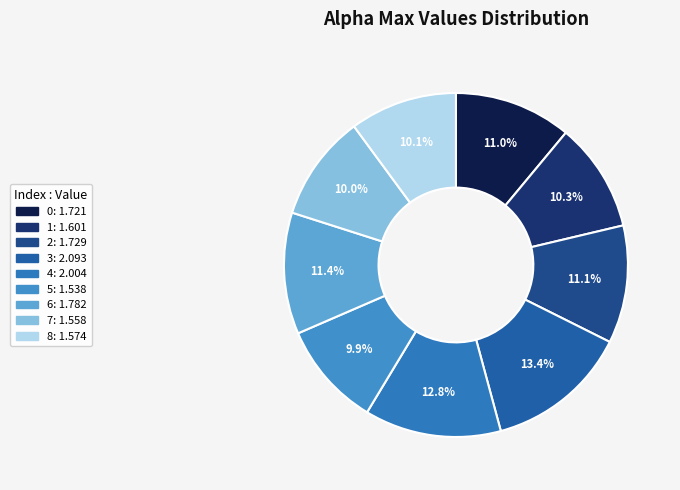

Which slice is the largest?

3